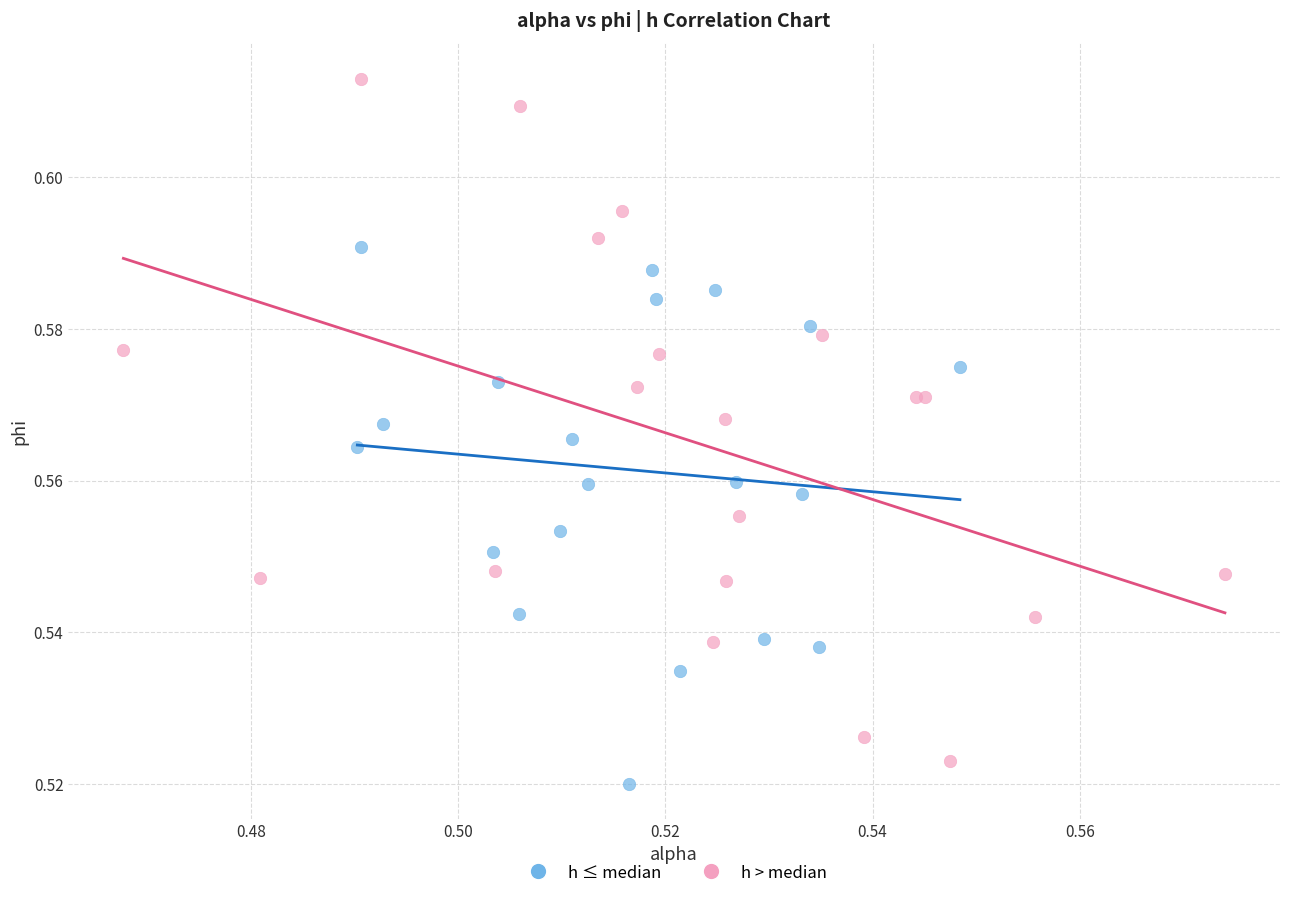

Which series has the largest Y range (max minus min)?

h > median